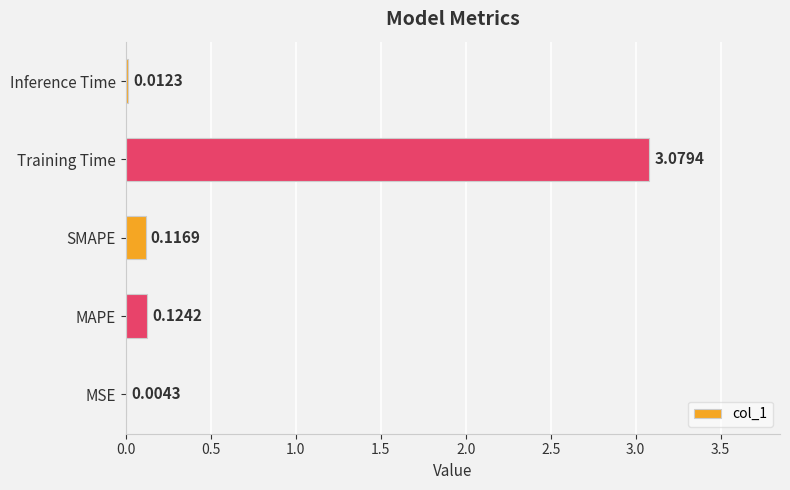

Between Inference Time and Training Time, which is larger?

Training Time